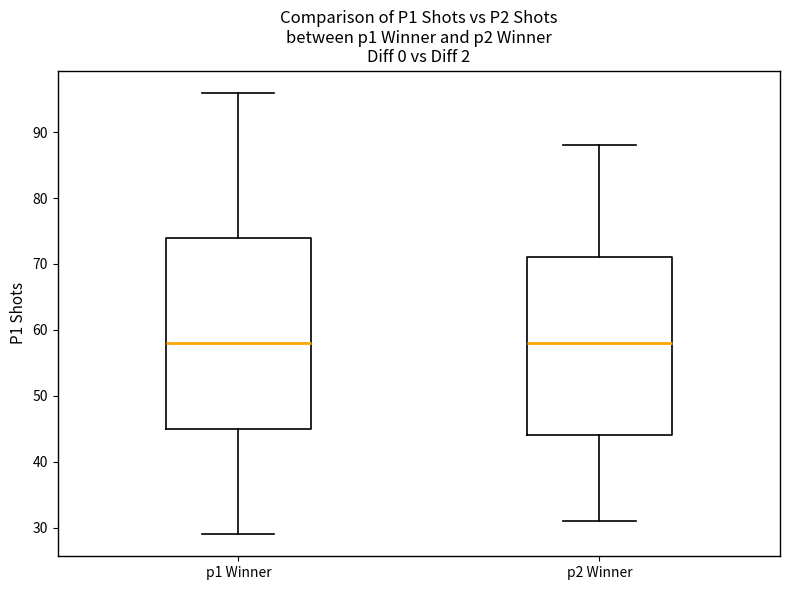

Comparing the boxes themselves (not the whiskers), which one is the tallest?

p1 Winner